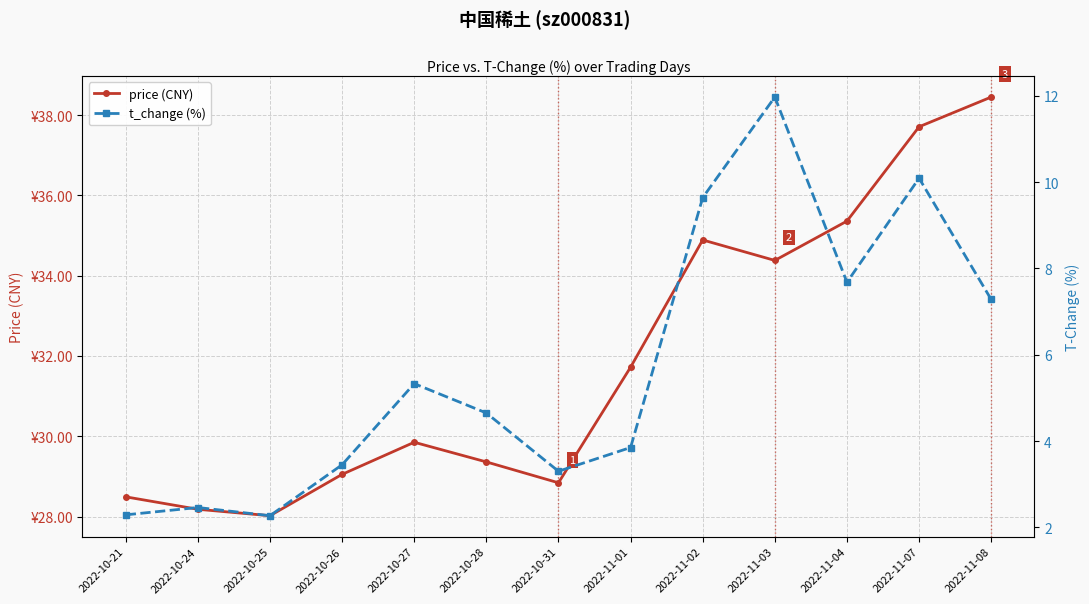

What is the value of the price (CNY) point at the 2nd from the left?

28.2